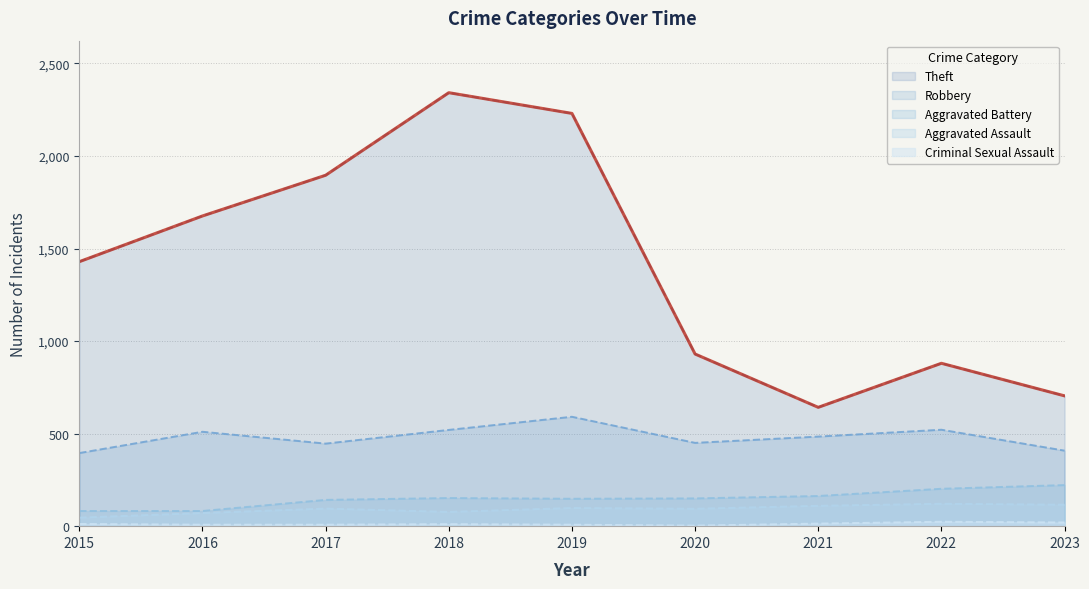

At which label does Aggravated Battery reach its minimum?

2015